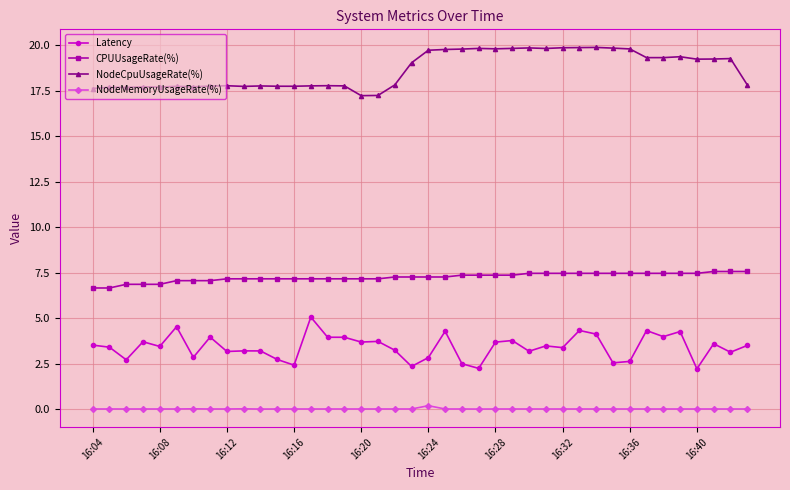

What is the average value of the CPUUsageRate(%) series?

7.3